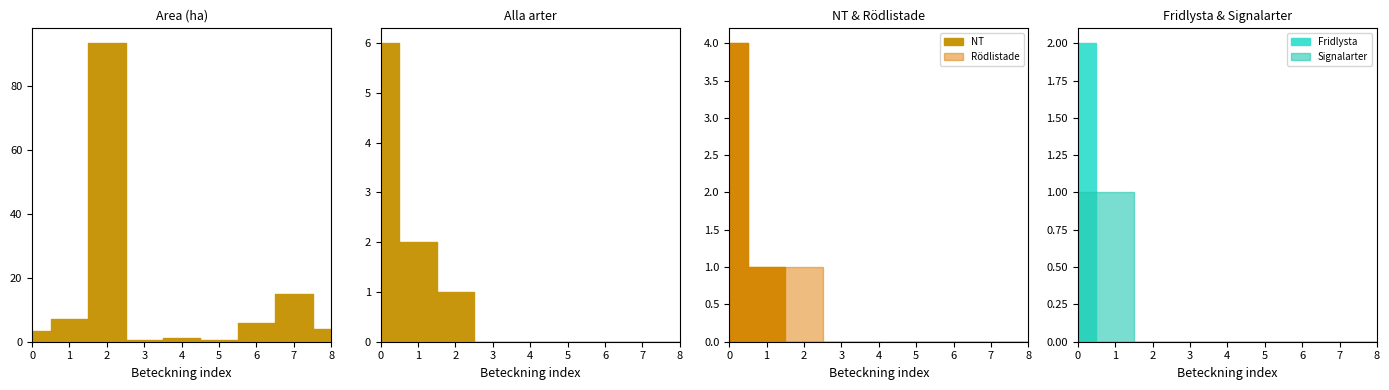

List the labels in order of Fridlysta value, largest first.

A 30683-2023, A 32699-2023, A 29992-2023, A 30602-2023, A 31549-2023, A 33502-2023, A 33501-2023, A 32568-2023, A 34052-2023